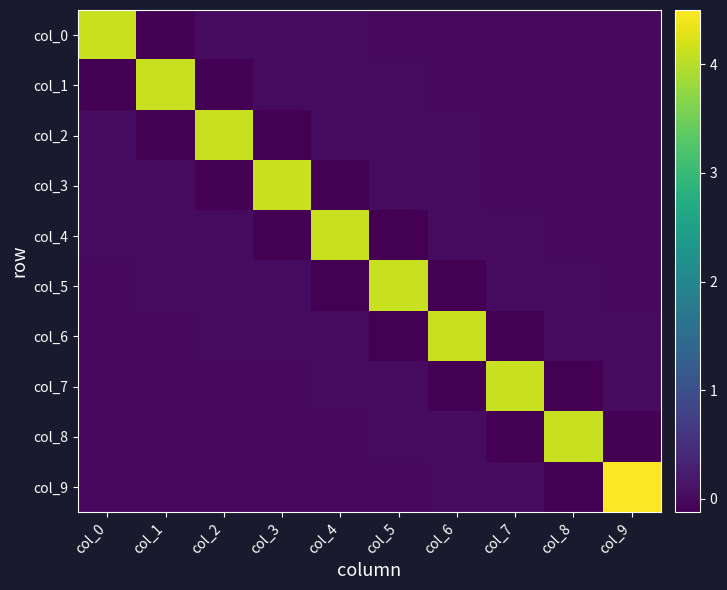

Count the number of data series in this chart.

10